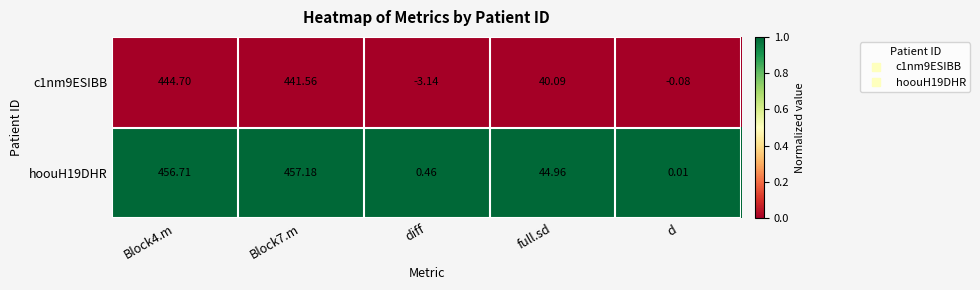

Which series changed the most between Block4.m and diff?

hoouH19DHR